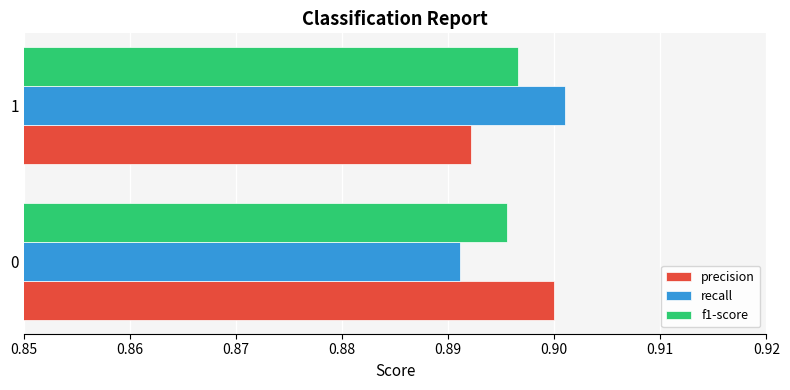

What is the sum of all recall values?

1.8